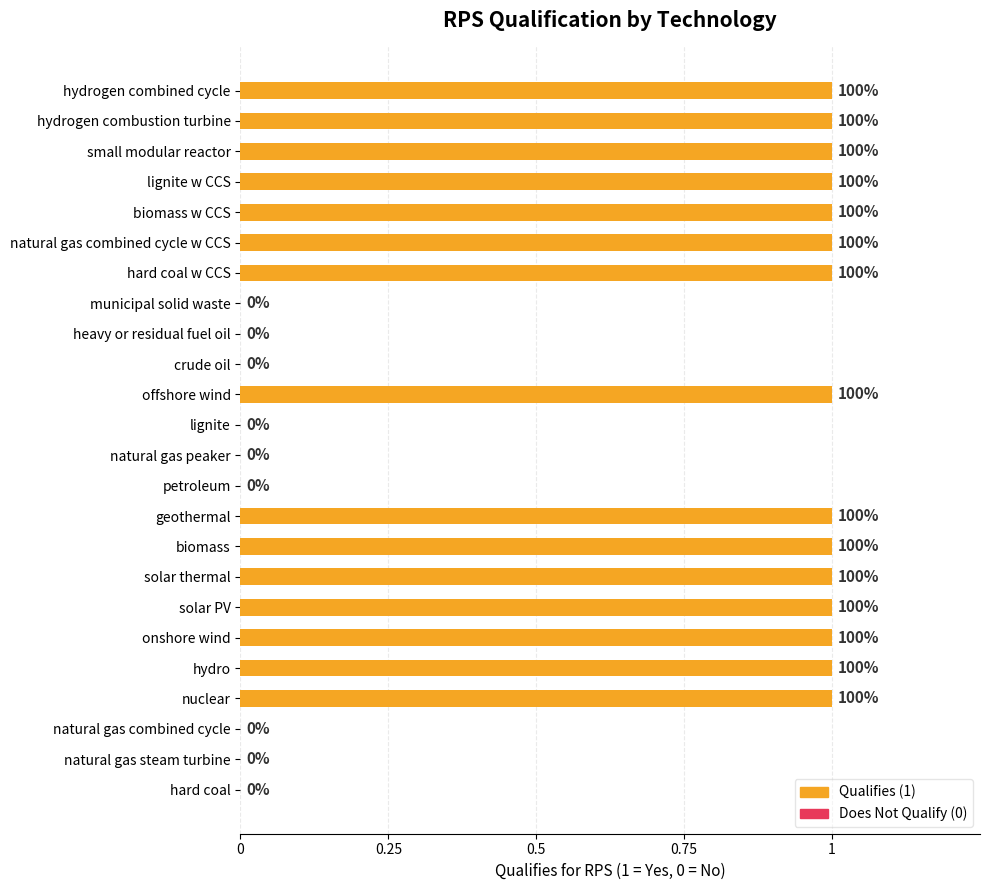

How many distinct data groups are displayed?

1